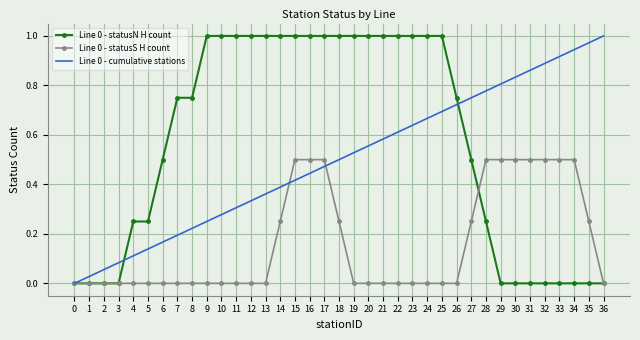

What is the total value across all series at 32?

1.4